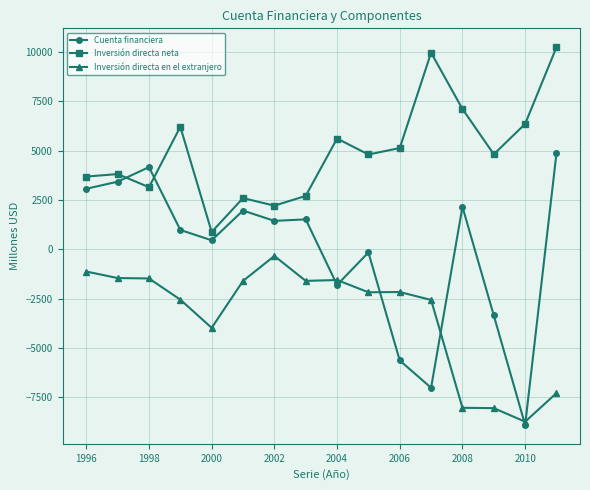

Rank the series by their maximum value, from lowest to highest.

Inversión directa en el extranjero, Cuenta financiera, Inversión directa neta